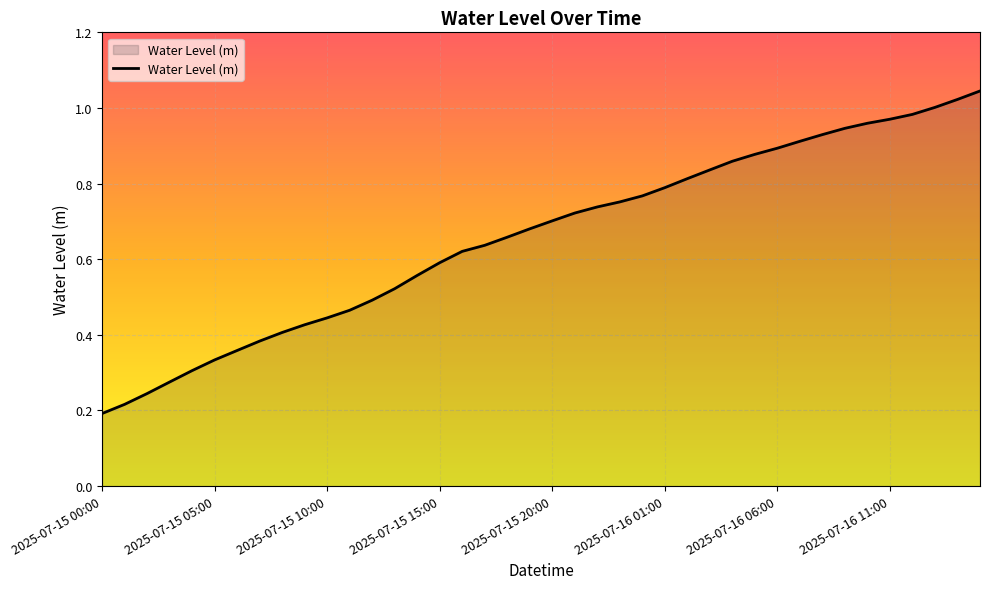

How many lines are shown in the chart?

1